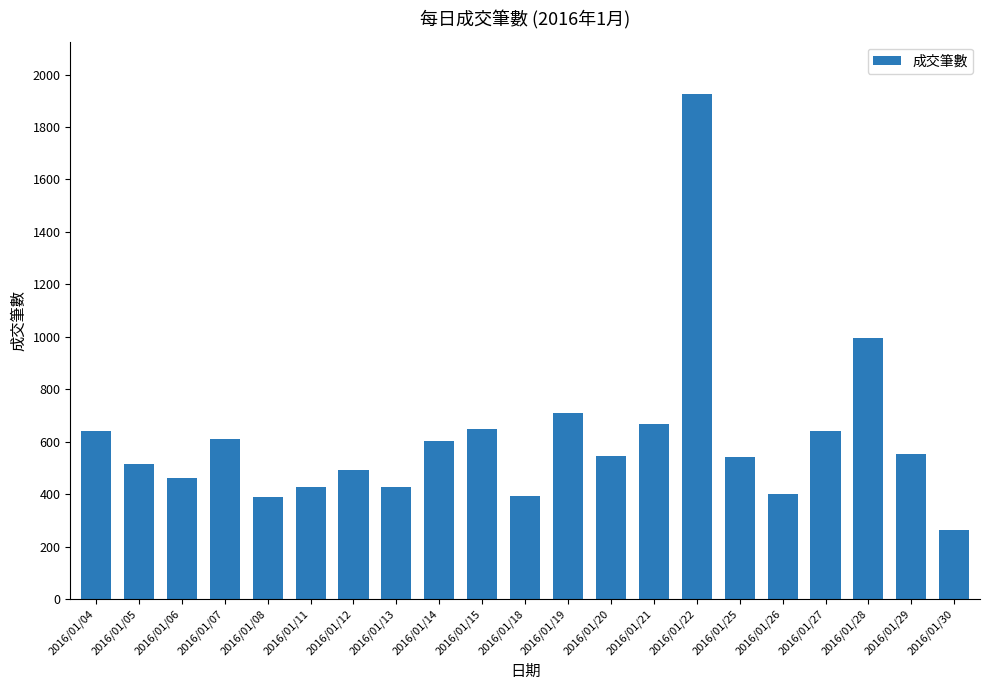

The value at 2016/01/22 is 1925. True or false?

True